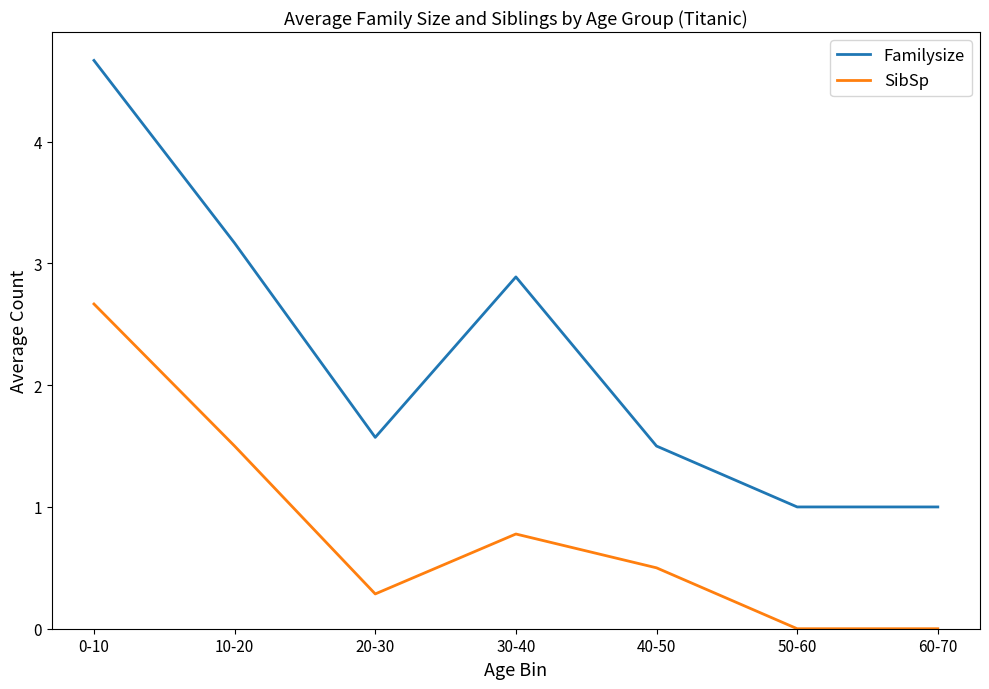

At which category is the sum across all series the highest?

0-10